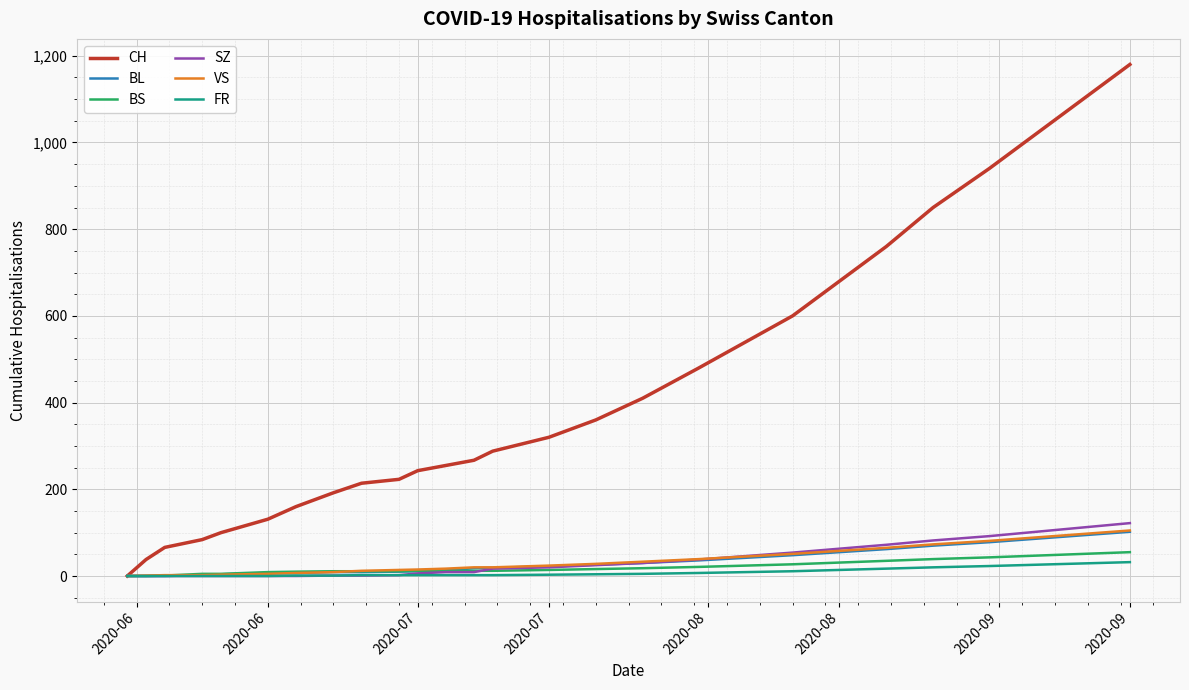

Which series has the largest total across all categories?

CH